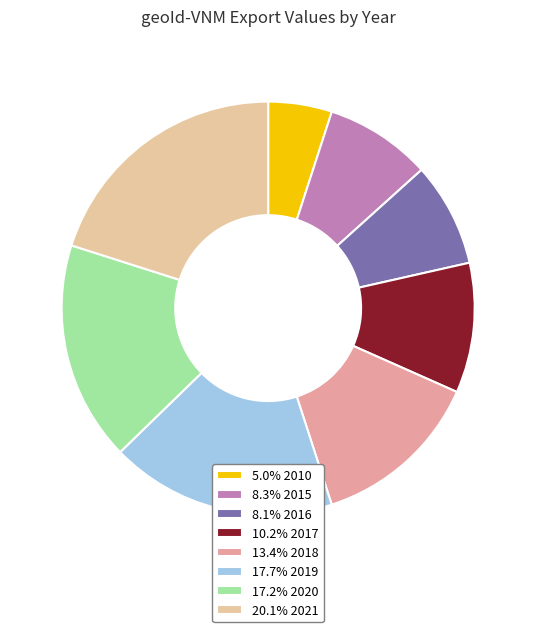

What is the ratio of the value at 13.4% 2018 to the value at 20.1% 2021?

0.7